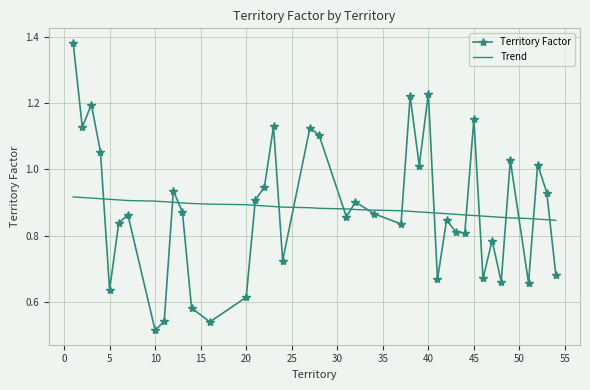

List the series in order of their peak value, lowest first.

Trend, Territory Factor